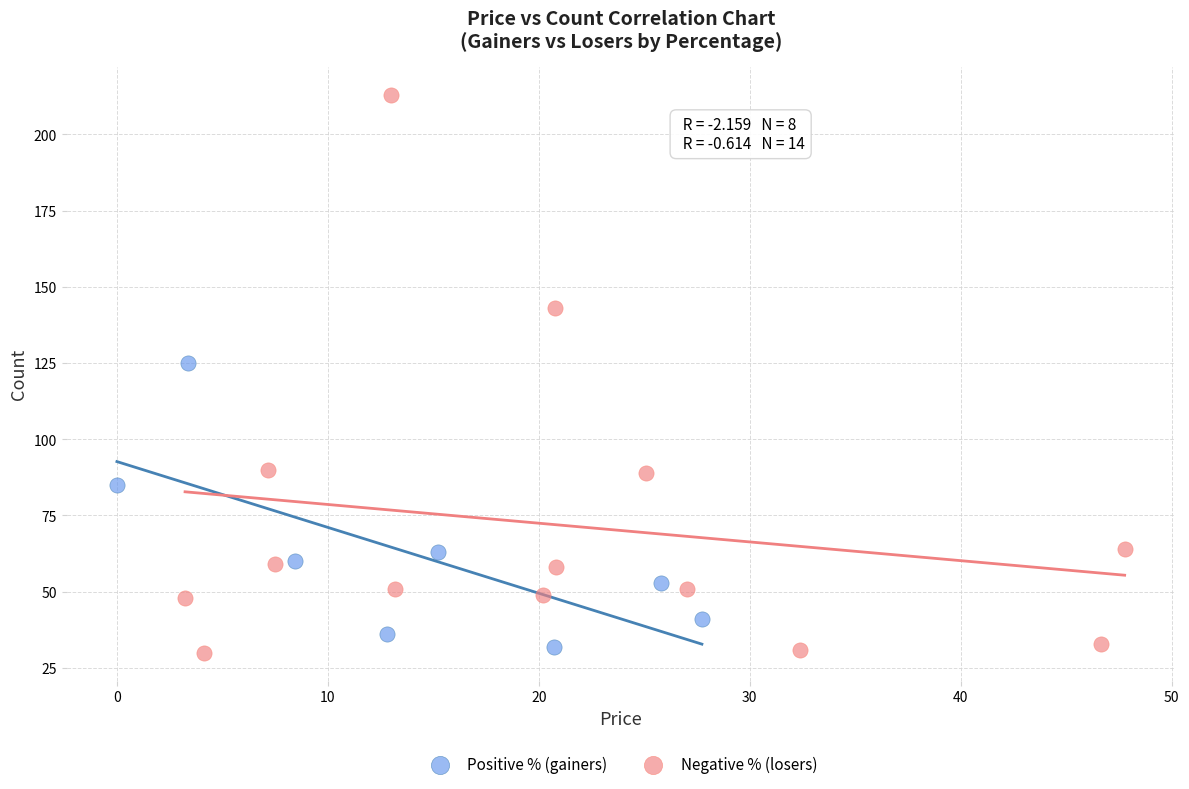

Which series has the largest Y range (max minus min)?

Negative % (losers)